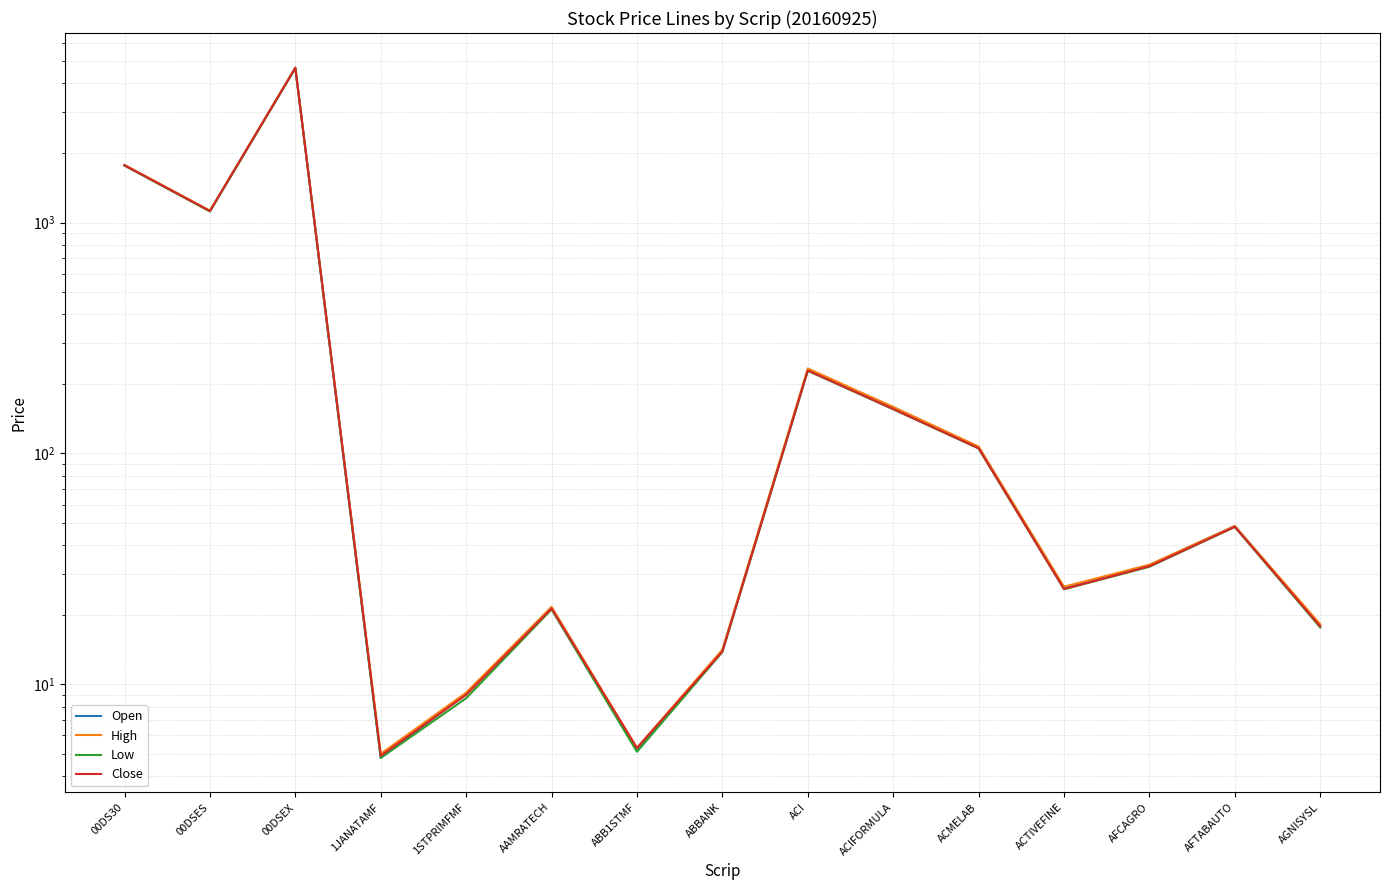

Reading left to right, transcribe all the data shown in this chart.

Open: 00DS30=1771.9	00DSES=1122.0	00DSEX=4680.3	1JANATAMF=4.8	1STPRIMFMF=9.1	AAMRATECH=21.5	ABB1STMF=5.2	ABBANK=14.0	ACI=228.4	ACIFORMULA=158.6	ACMELAB=106.4	ACTIVEFINE=26.2	AFCAGRO=32.8	AFTABAUTO=48.5	AGNISYSL=18.0
High: 00DS30=1775.5	00DSES=1125.6	00DSEX=4690.1	1JANATAMF=5.0	1STPRIMFMF=9.2	AAMRATECH=21.6	ABB1STMF=5.3	ABBANK=14.1	ACI=233.4	ACIFORMULA=159.0	ACMELAB=107.1	ACTIVEFINE=26.5	AFCAGRO=32.9	AFTABAUTO=48.5	AGNISYSL=18.2
Low: 00DS30=1763.3	00DSES=1116.5	00DSEX=4655.9	1JANATAMF=4.8	1STPRIMFMF=8.7	AAMRATECH=21.1	ABB1STMF=5.1	ABBANK=13.8	ACI=227.9	ACIFORMULA=155.2	ACMELAB=105.0	ACTIVEFINE=25.8	AFCAGRO=32.3	AFTABAUTO=48.0	AGNISYSL=17.6
Close: 00DS30=1768.6	00DSES=1120.9	00DSEX=4673.4	1JANATAMF=4.9	1STPRIMFMF=9.0	AAMRATECH=21.3	ABB1STMF=5.3	ABBANK=13.9	ACI=228.6	ACIFORMULA=155.7	ACMELAB=105.3	ACTIVEFINE=25.8	AFCAGRO=32.4	AFTABAUTO=48.1	AGNISYSL=17.8